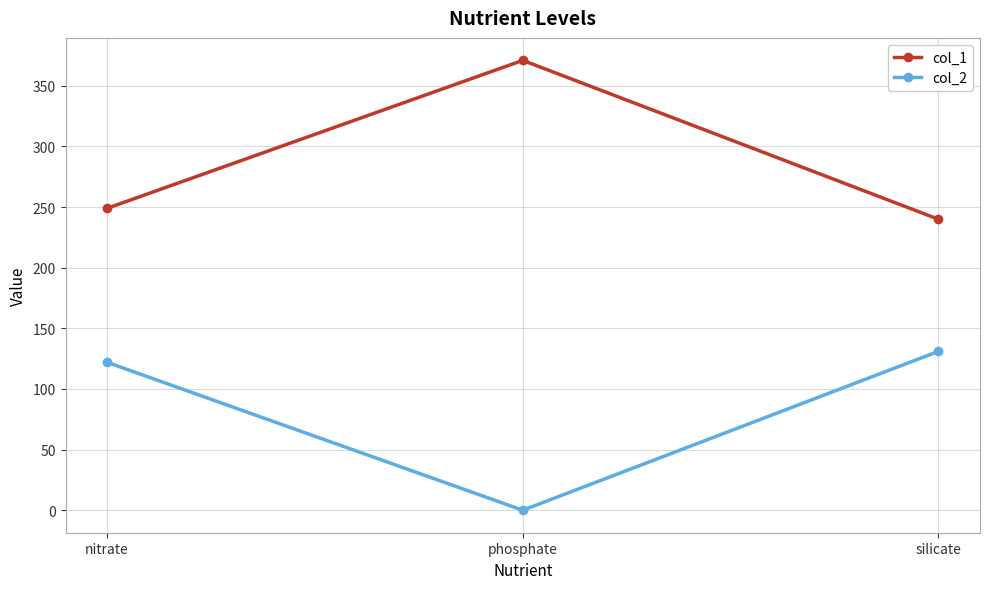

At which category does the chart reach its peak across all series?

phosphate